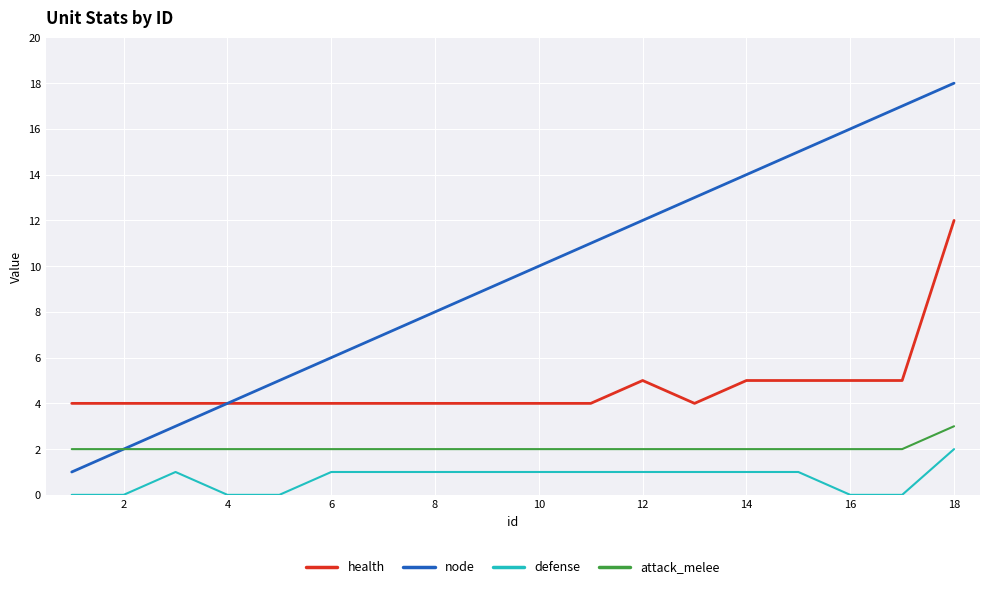

Reading left to right, extract all data points from this chart.

health: 4	4	4	4	4	4	4	4	4	4	4	5	4	5	5	5	5	12
node: 1	2	3	4	5	6	7	8	9	10	11	12	13	14	15	16	17	18
defense: 0	0	1	0	0	1	1	1	1	1	1	1	1	1	1	0	0	2
attack_melee: 2	2	2	2	2	2	2	2	2	2	2	2	2	2	2	2	2	3